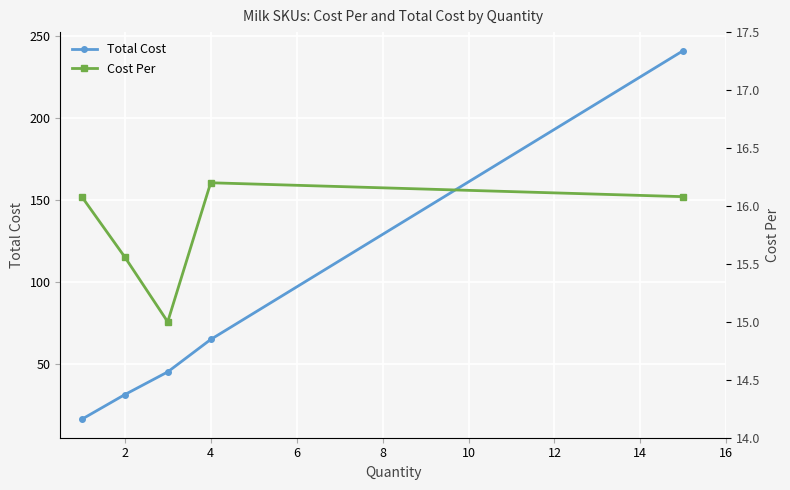

What is the maximum value for Total Cost?

241.2